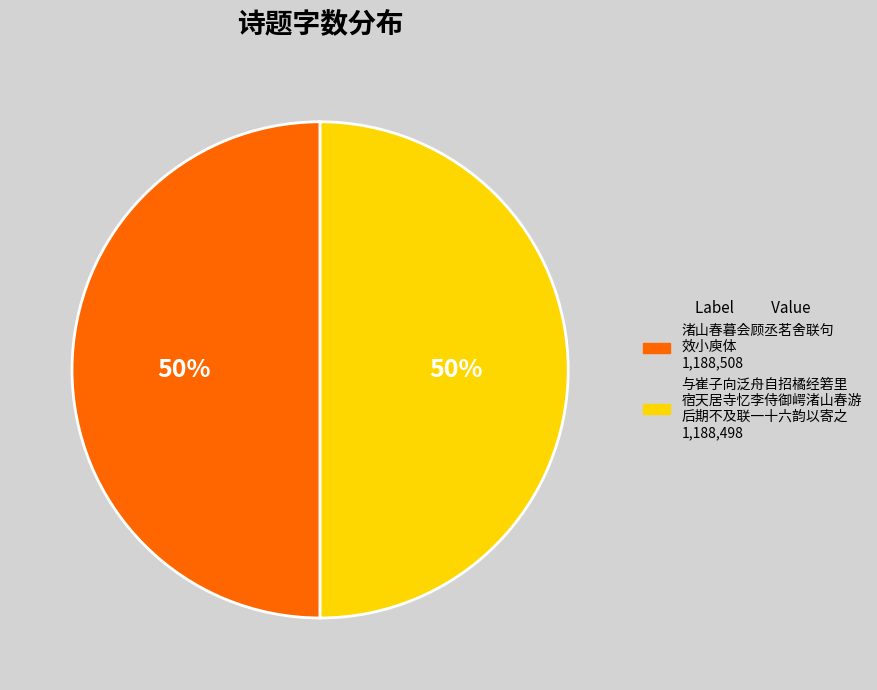

To the nearest percent, what is the average slice percentage?

50%